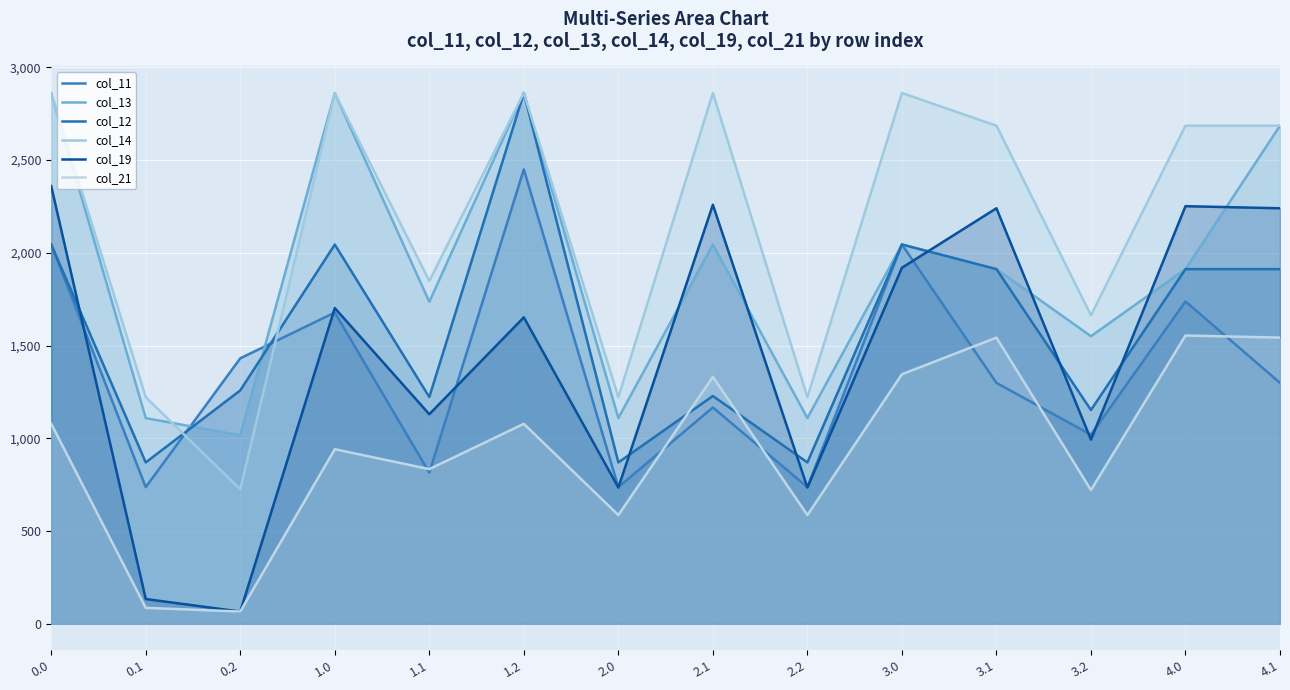

What is the sum of the col_14 values at 4.1 and 2.2?

3906.5